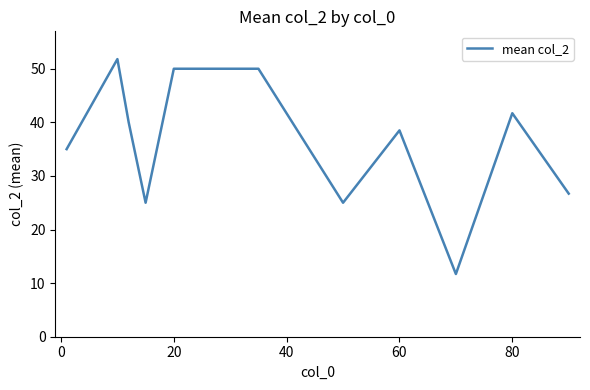

What is the difference between the maximum and minimum values?

40.1